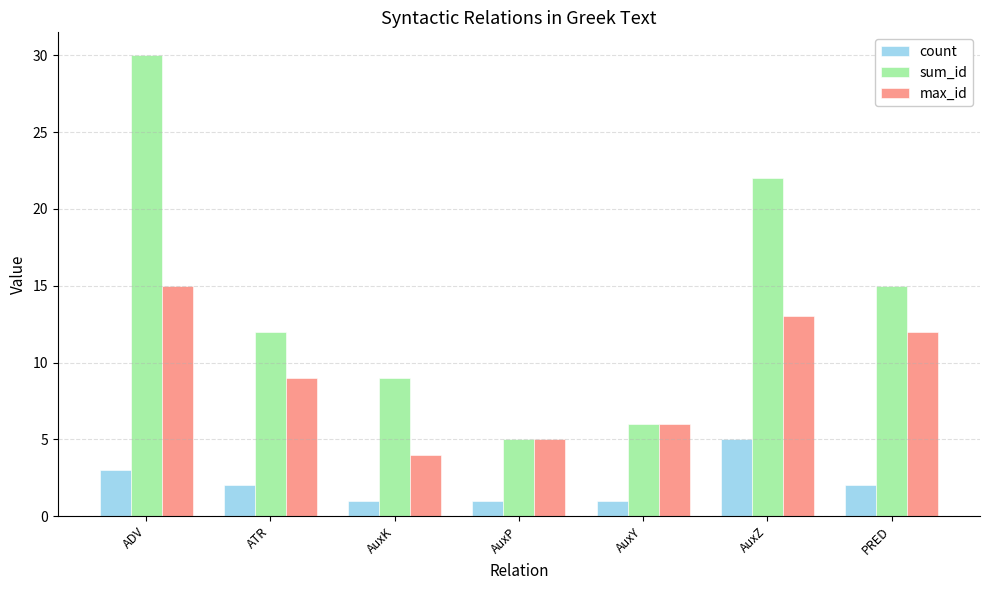

What is the label of the 6th bar from the left?

AuxZ